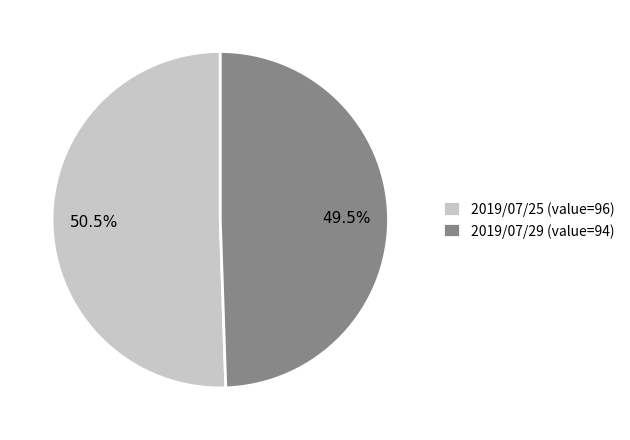

Which category accounts for the majority?

2019/07/25 (value=96)